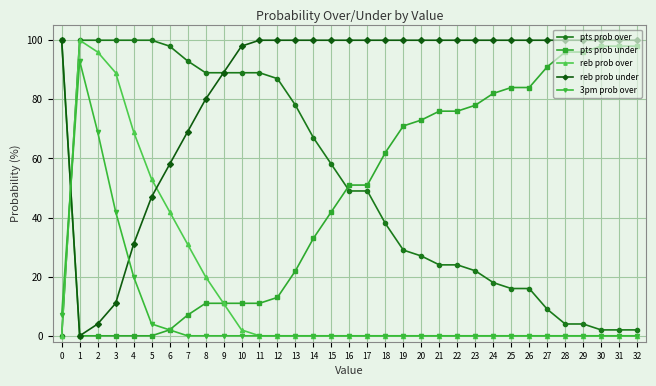

Which series has the largest total across all categories?

reb prob under